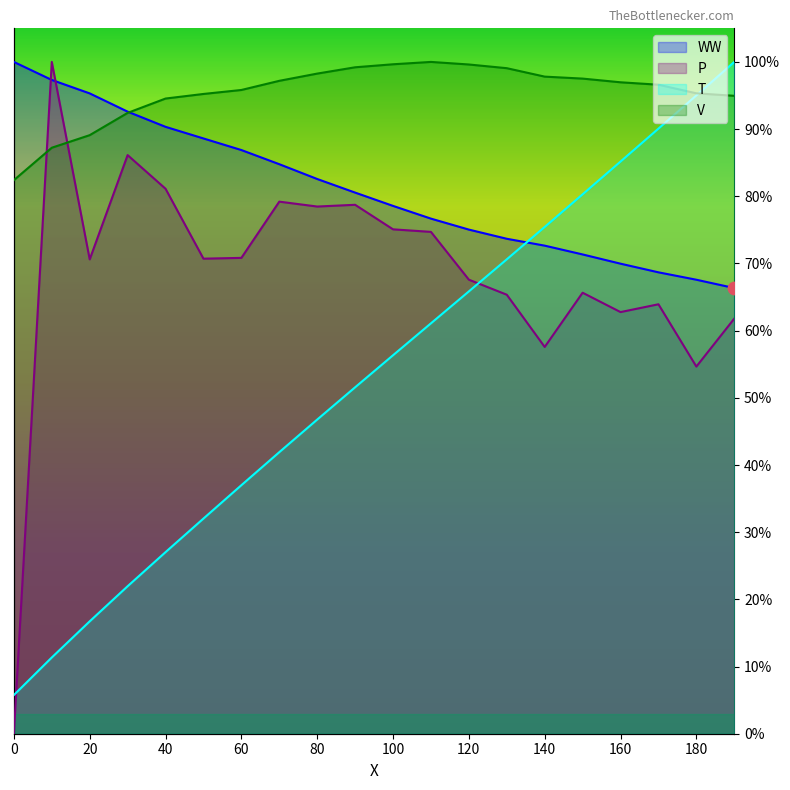

Which series has the largest total across all categories?

V